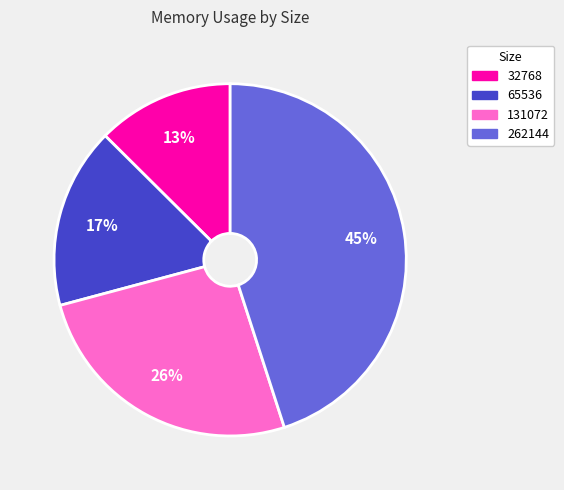

To the nearest percent, what percentage of the pie is 131072?

26%